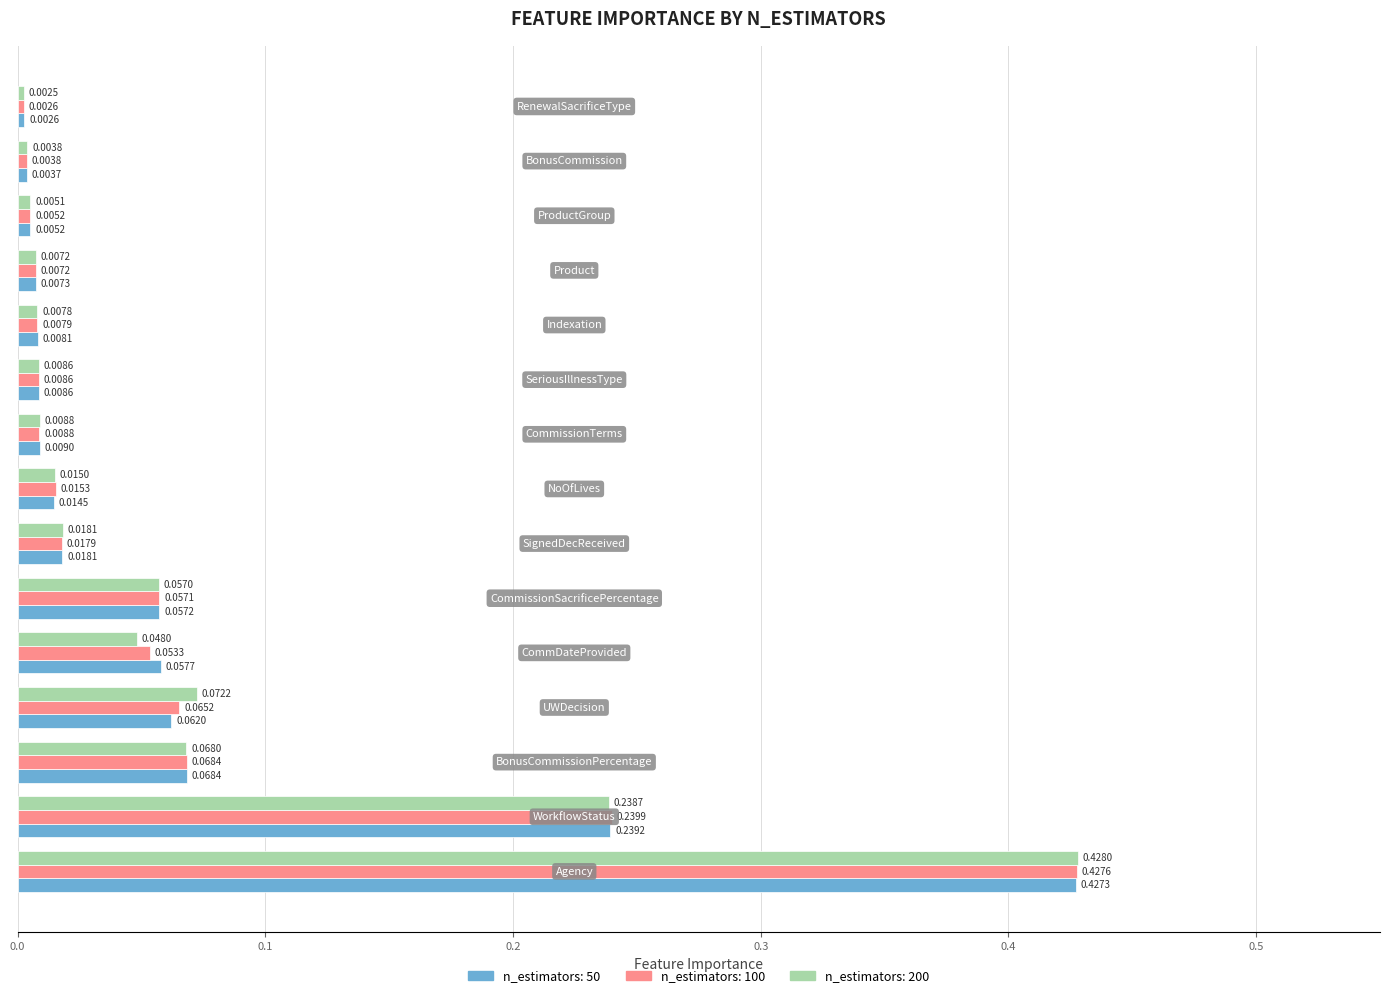

List the series in order of their peak value, lowest first.

n_estimators: 50, n_estimators: 100, n_estimators: 200